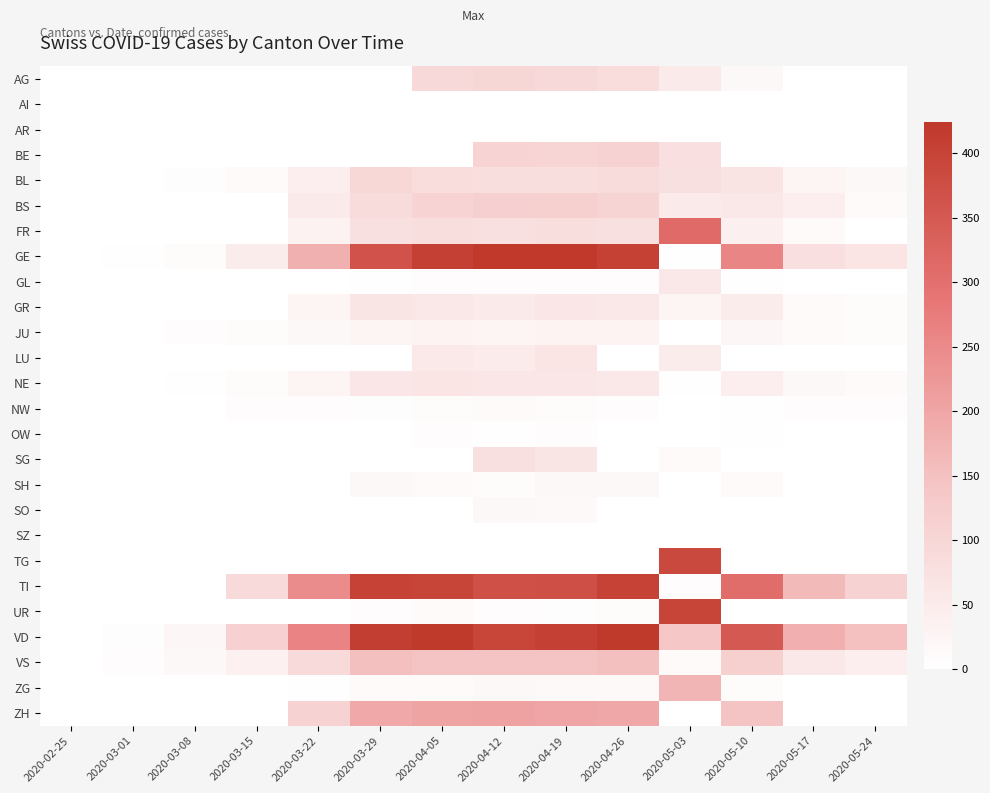

At which category is the sum across all series the highest?

2020-04-19